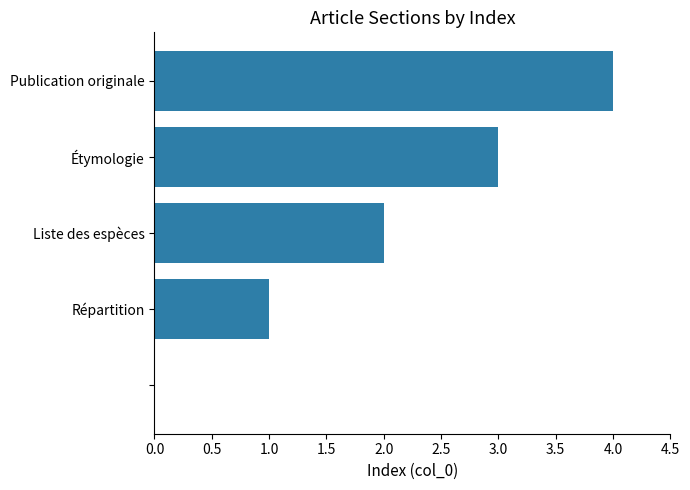

What is the sum of all values?

10